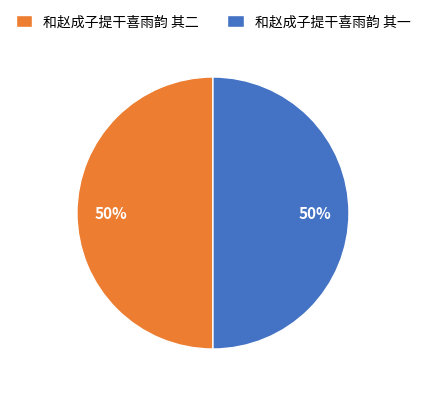

To the nearest percent, what is the combined percentage of 和赵成子提干喜雨韵 其一 and 和赵成子提干喜雨韵 其二?

100%